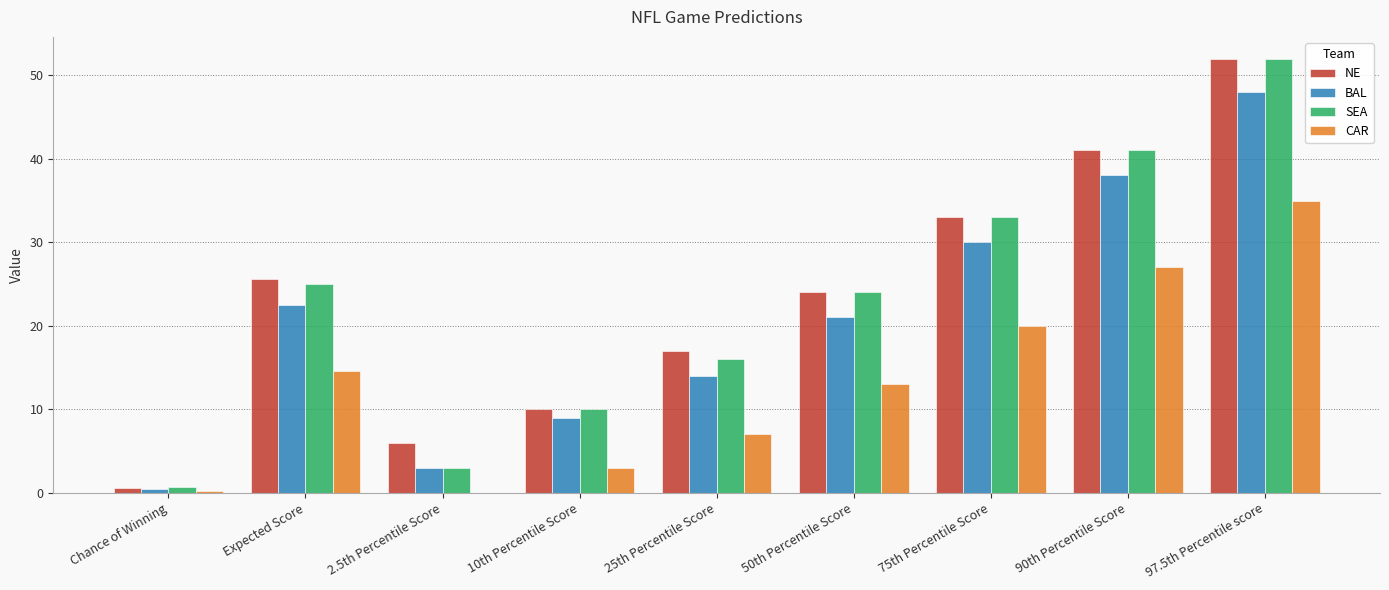

How many groups of bars are there?

9